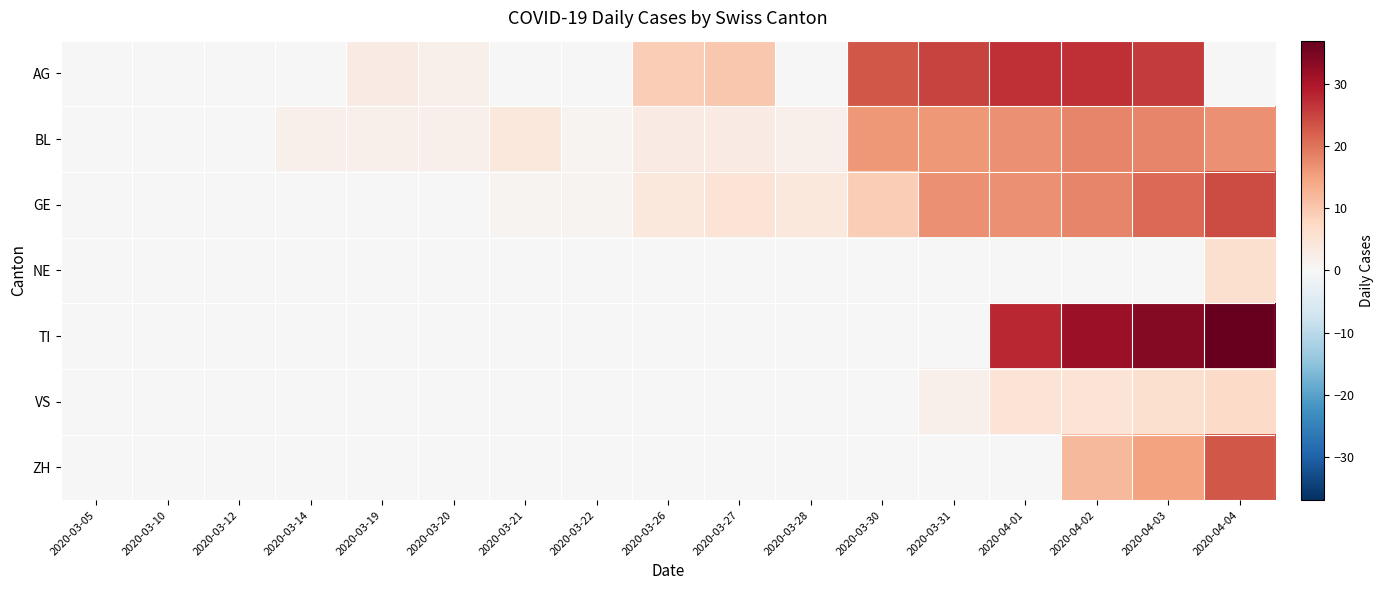

At which category is the sum across all series the highest?

2020-04-03